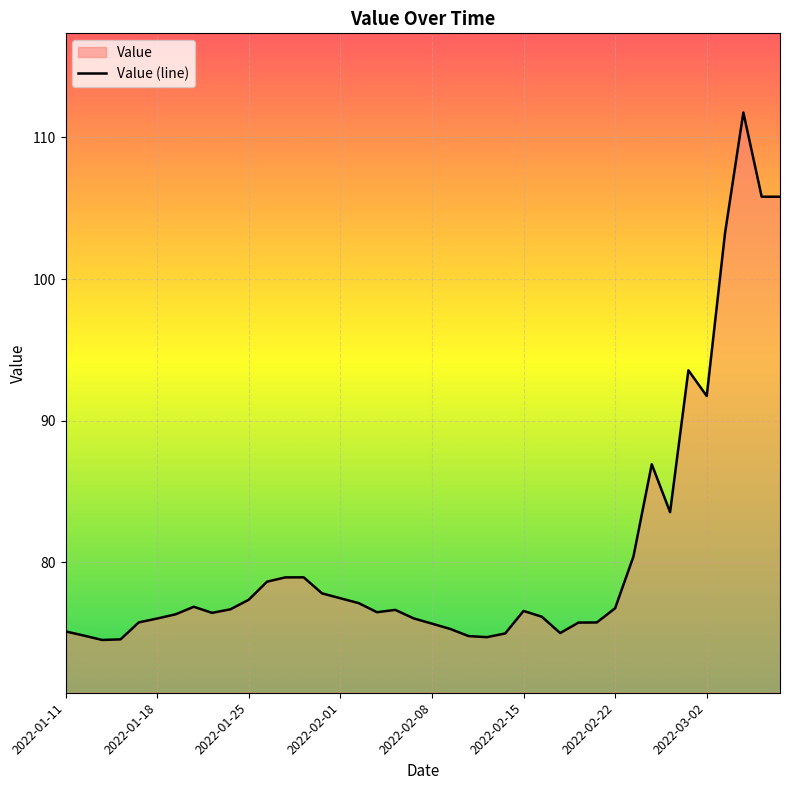

What is the maximum value shown in the chart?

111.8